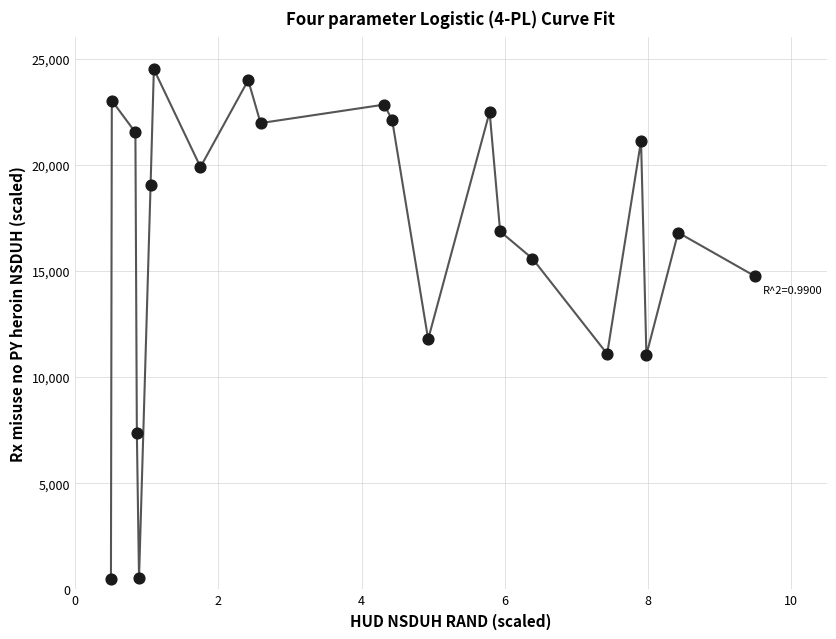

What Y value in the scatter plot is closest to 12500?

11782.1